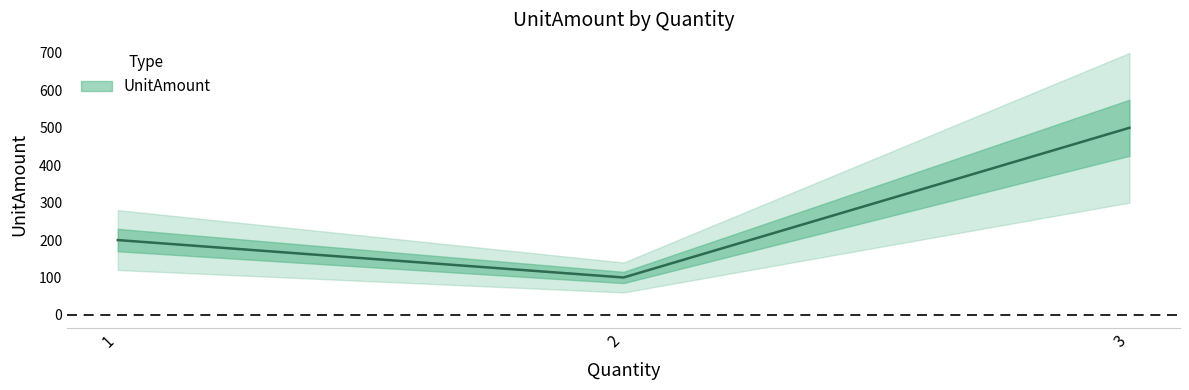

Reading left to right, transcribe all the data shown in this chart.

2=100	1=200	3=500